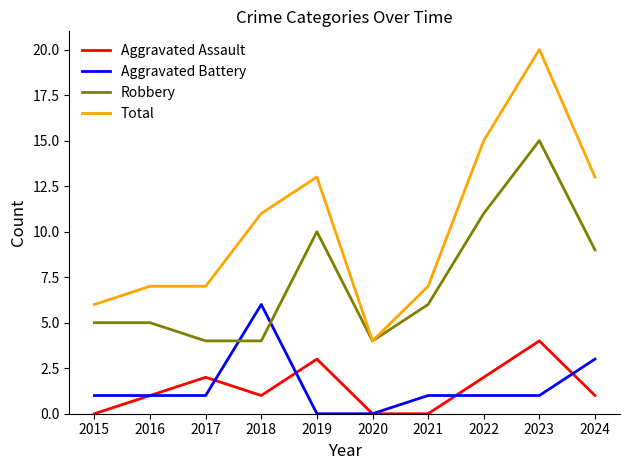

Reading left to right, list all the values displayed in this chart.

Aggravated Assault: 2015=0	2016=1	2017=2	2018=1	2019=3	2020=0	2021=0	2022=2	2023=4	2024=1
Aggravated Battery: 2015=1	2016=1	2017=1	2018=6	2019=0	2020=0	2021=1	2022=1	2023=1	2024=3
Robbery: 2015=5	2016=5	2017=4	2018=4	2019=10	2020=4	2021=6	2022=11	2023=15	2024=9
Total: 2015=6	2016=7	2017=7	2018=11	2019=13	2020=4	2021=7	2022=15	2023=20	2024=13